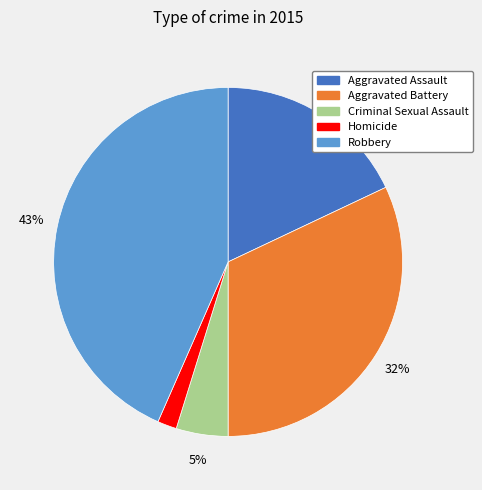

To the nearest percent, what percentage of the pie is Aggravated Assault?

18%